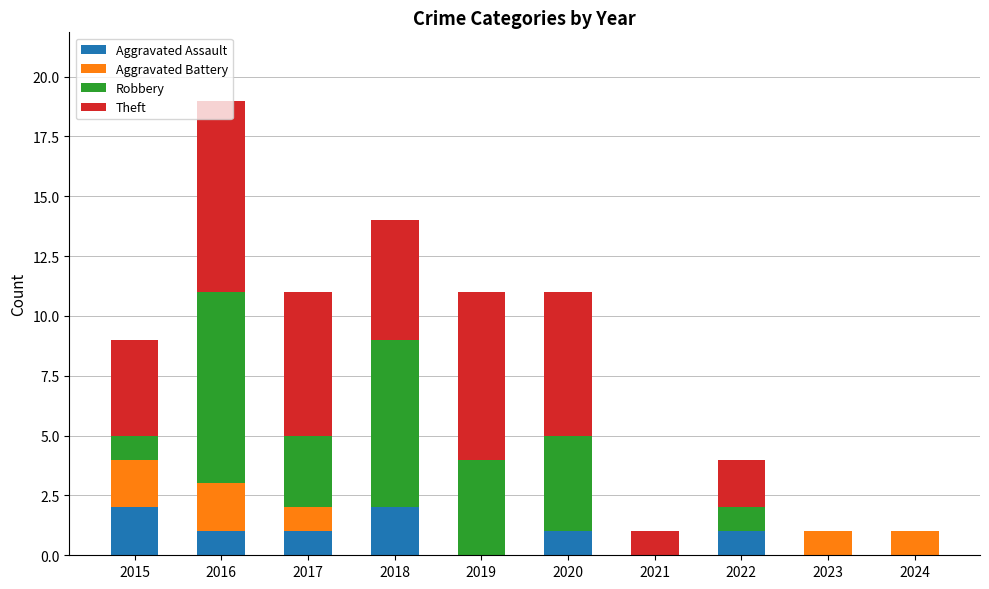

What is the sum of all Aggravated Assault values?

8